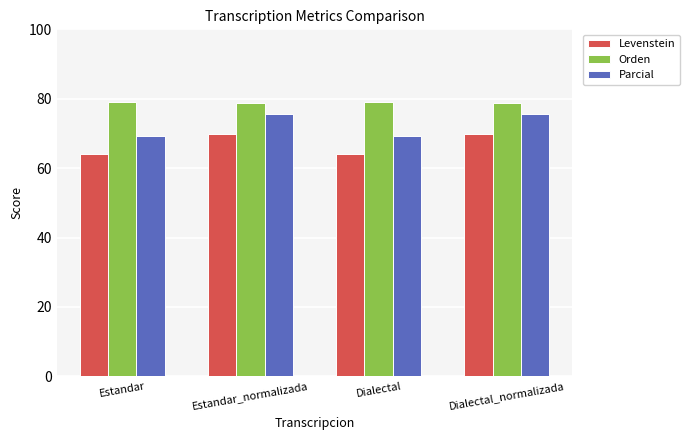

Is it true that Orden equals 115.4 at Dialectal_normalizada?

False